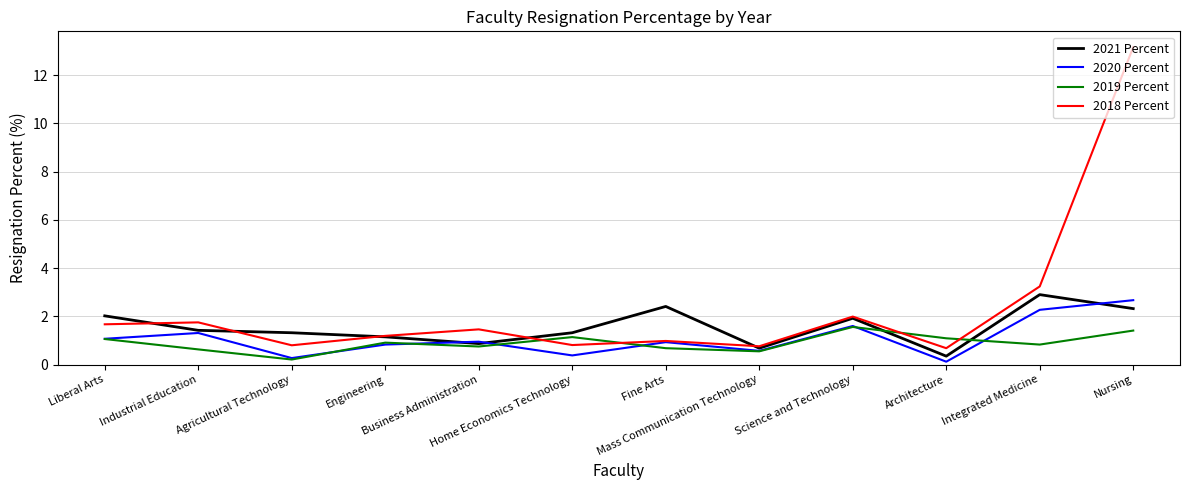

Which series has the largest range (max minus min)?

2018 Percent